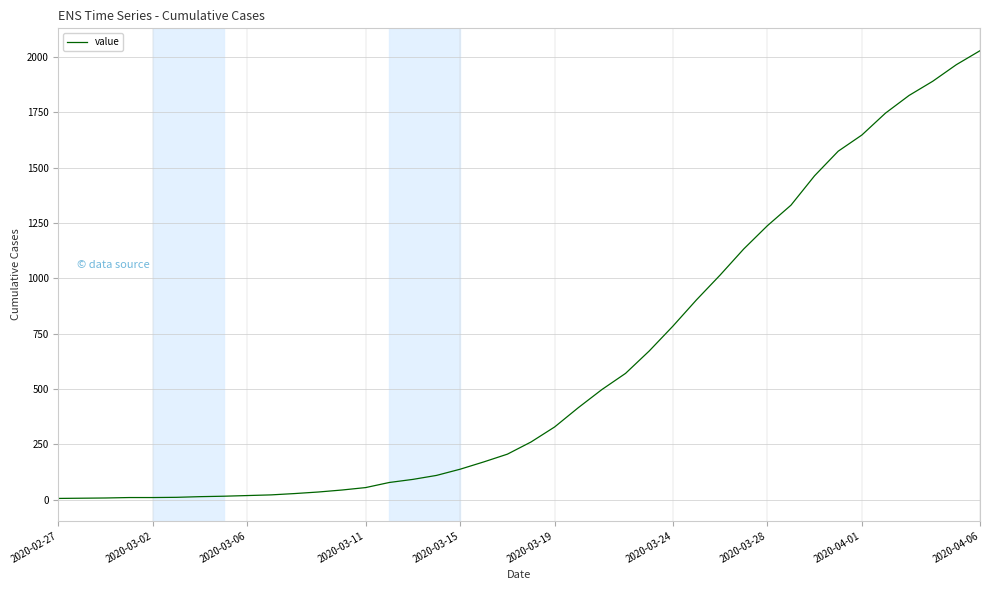

What is the maximum value shown in the chart?

2029